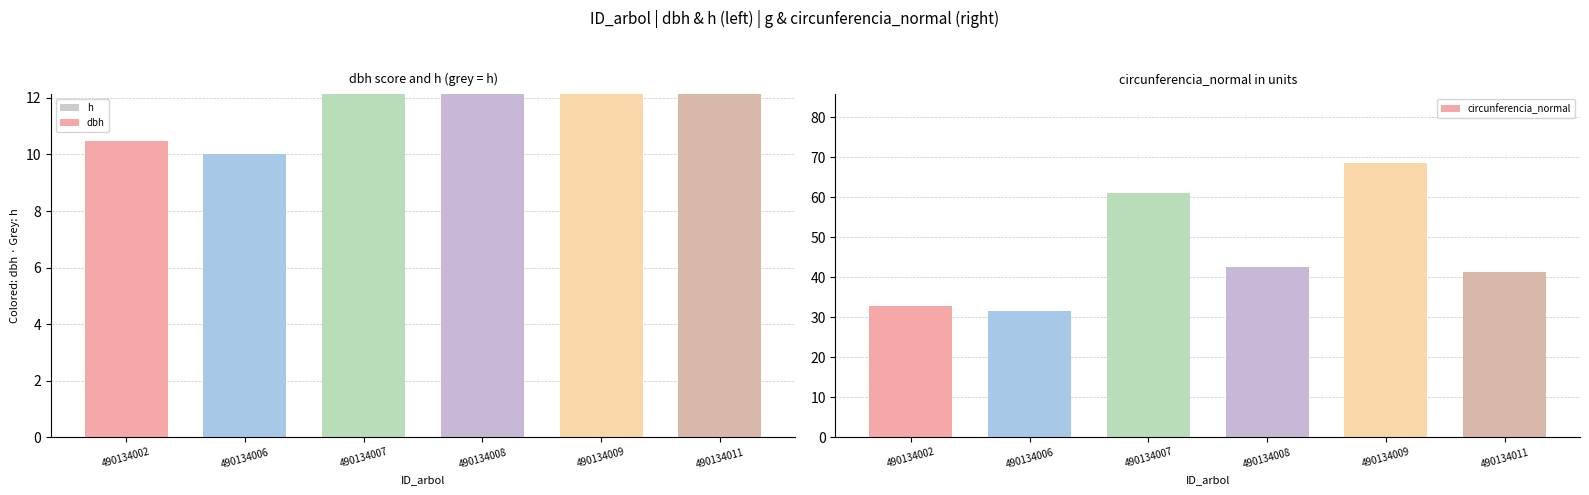

What is the minimum value for circunferencia_normal?

31.4